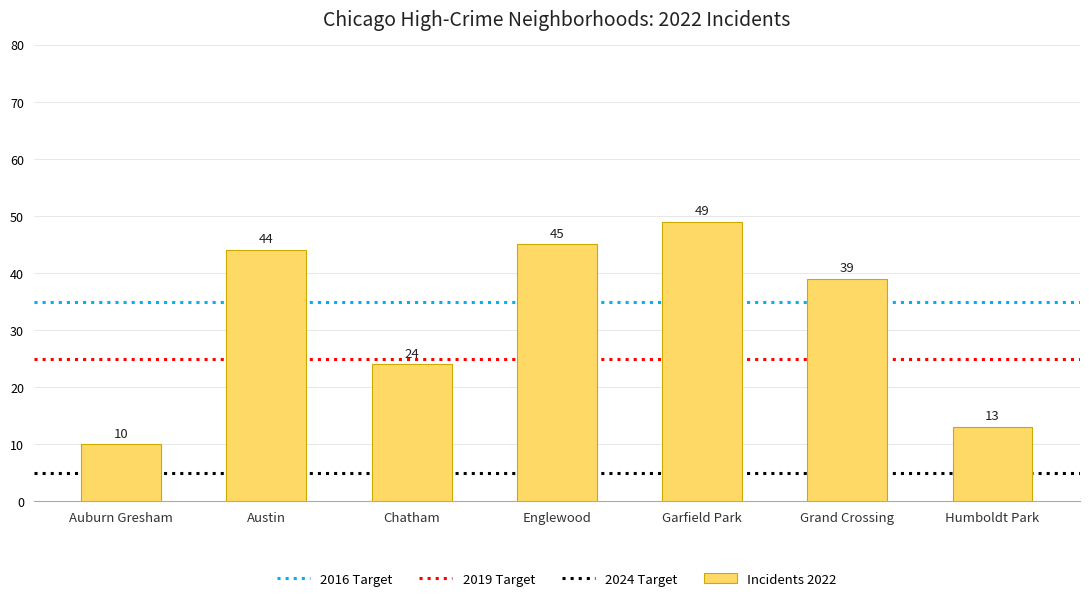

Between Englewood and Humboldt Park, which is larger?

Englewood